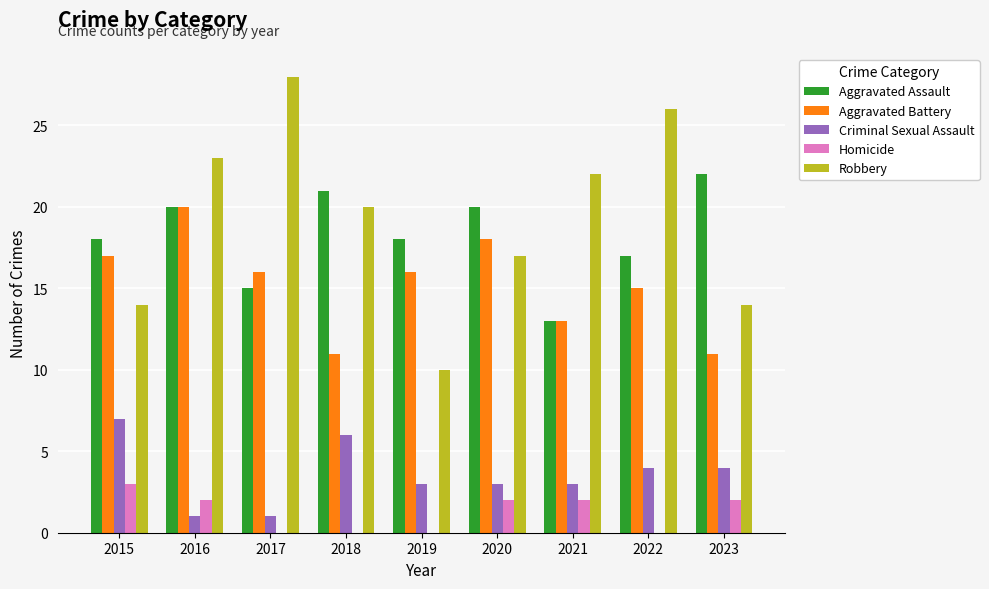

Is it true that Criminal Sexual Assault equals 7 at 2015?

True